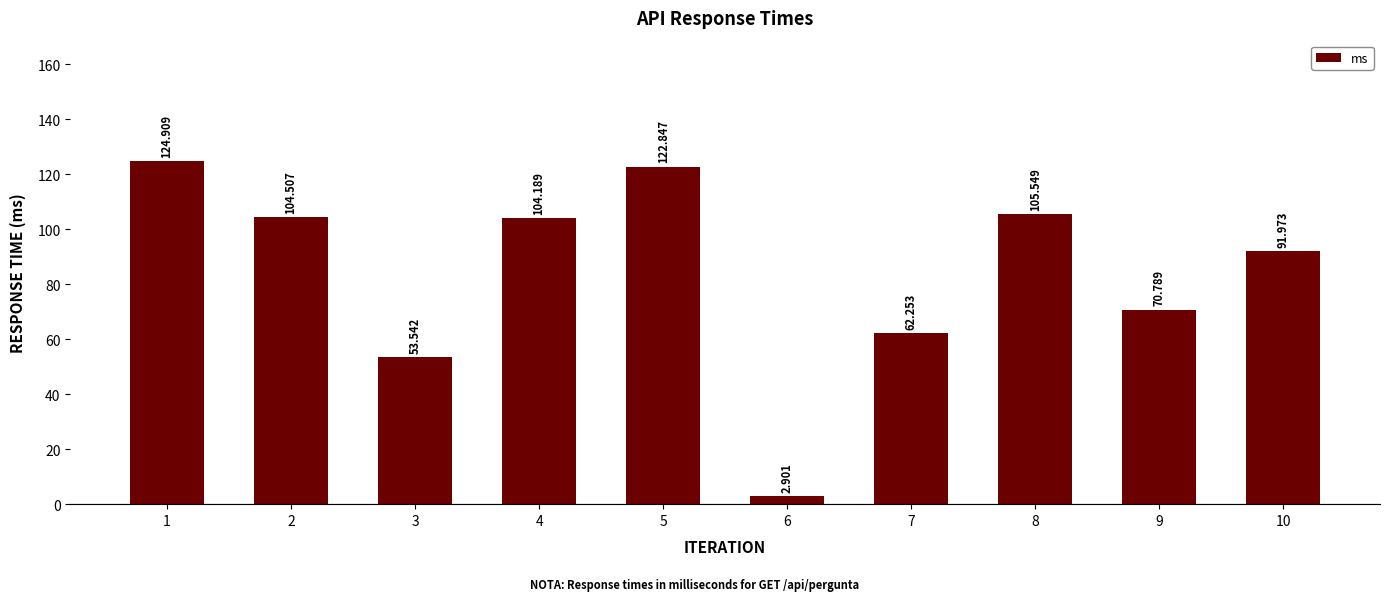

Read the value at 8.

105.5